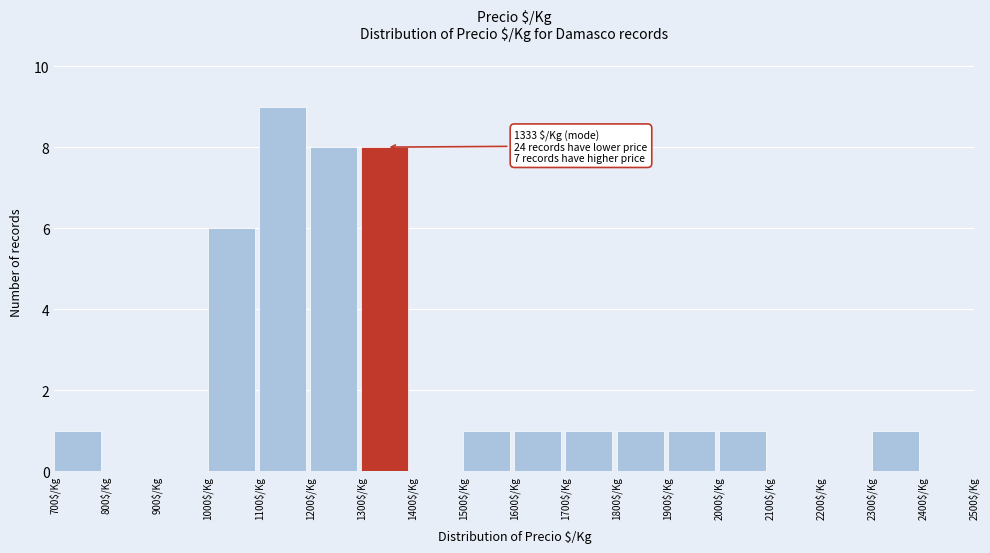

Over which range of the x-axis is the bar tallest?

1100 to 1200